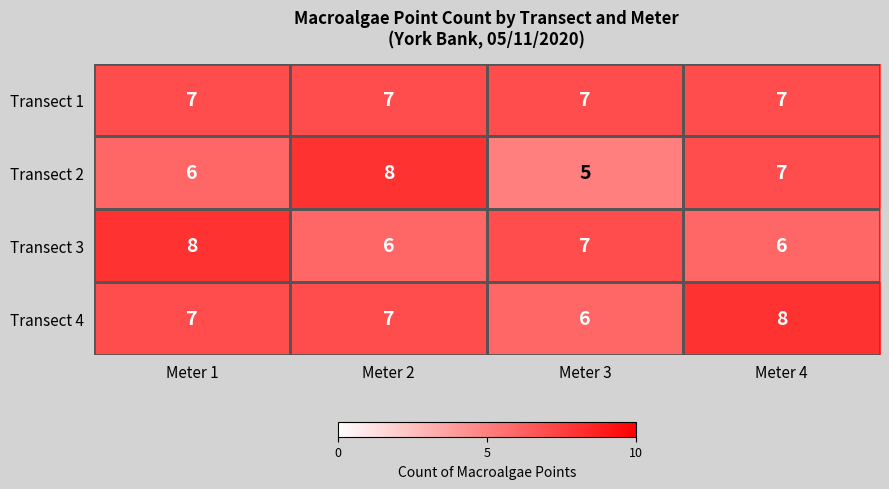

What is the sum of all Transect 2 values?

26